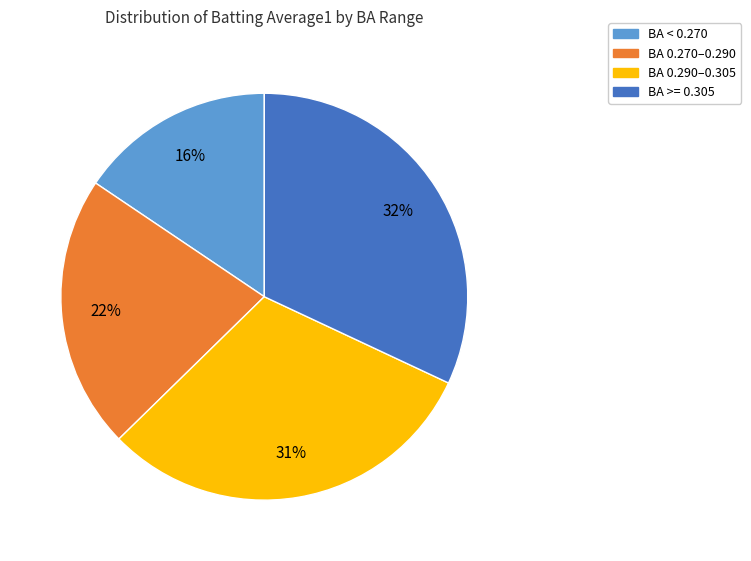

To the nearest percent, what is the difference between the largest and smallest slice percentages?

16%